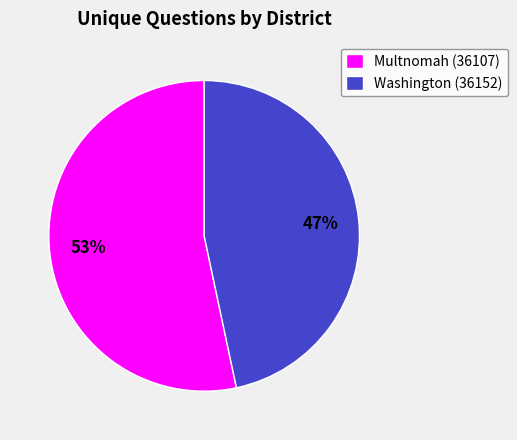

To the nearest percent, what percentage of the pie is Washington (36152)?

47%